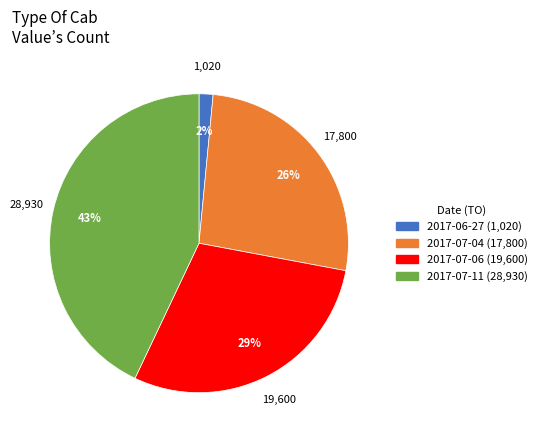

Rank the categories by value from highest to lowest.

2017-07-11, 2017-07-06, 2017-07-04, 2017-06-27